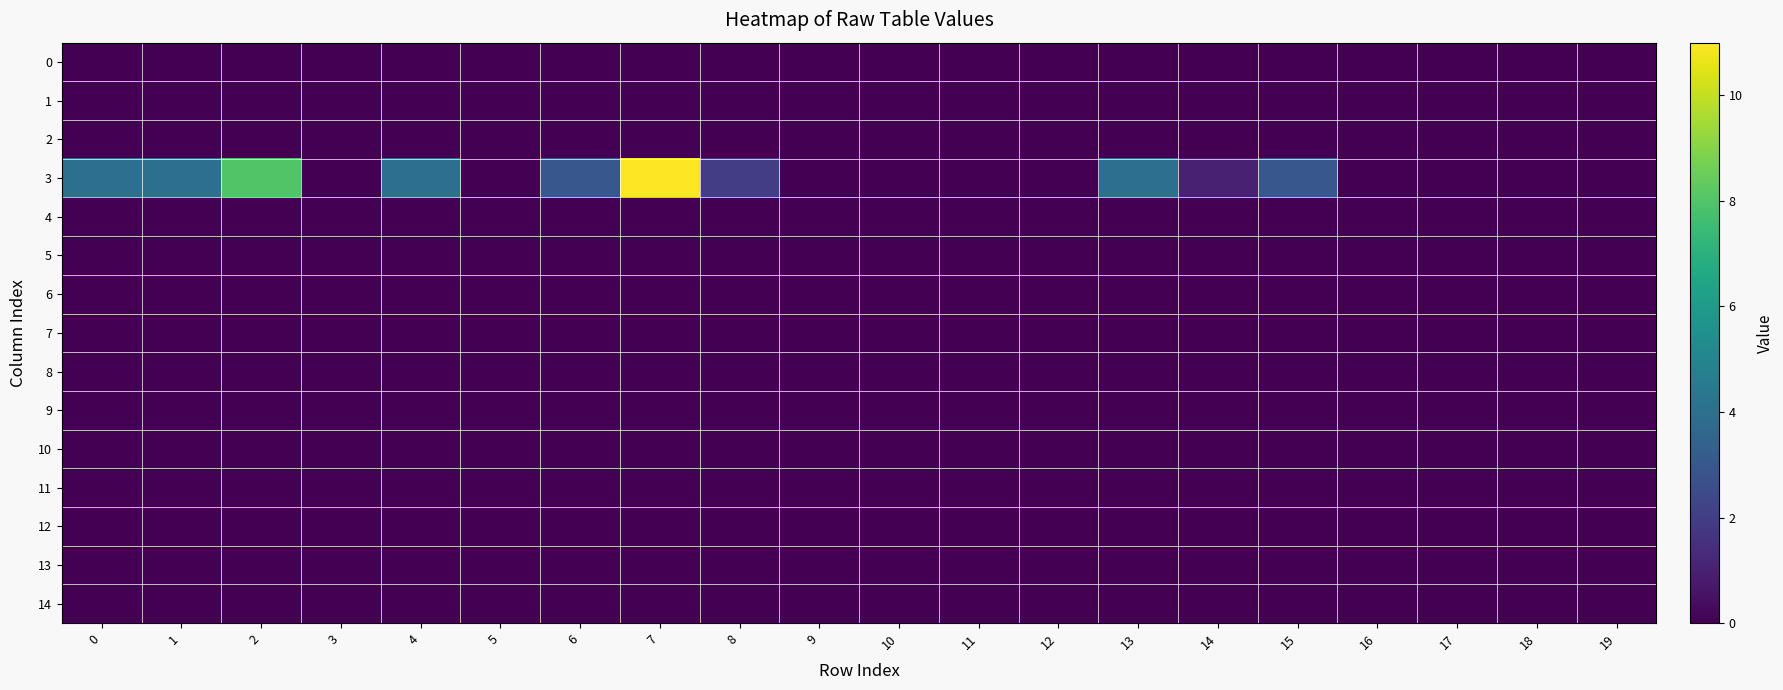

At which category is the sum across all series the highest?

7